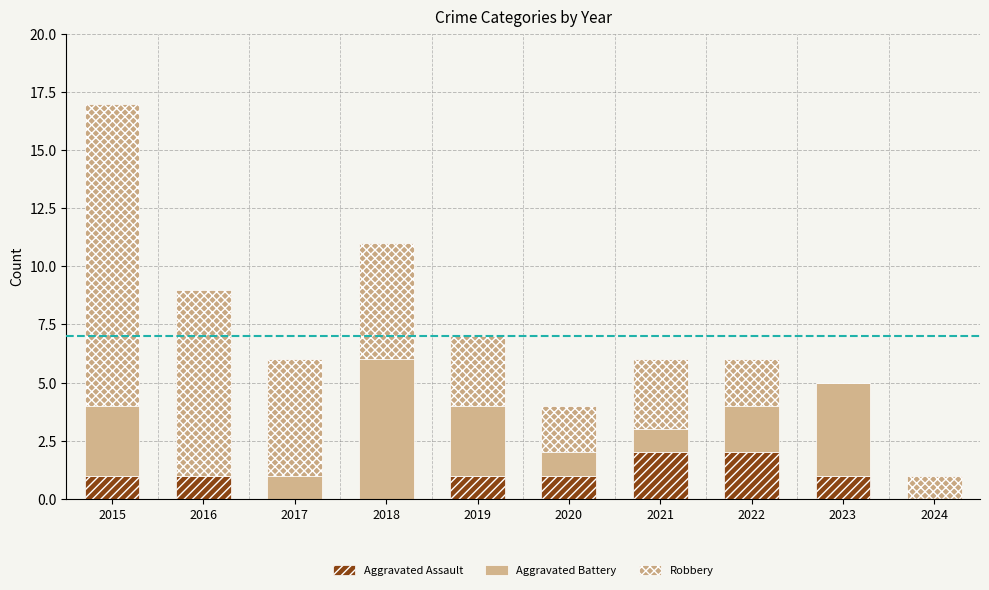

How many data points does each series have?

10